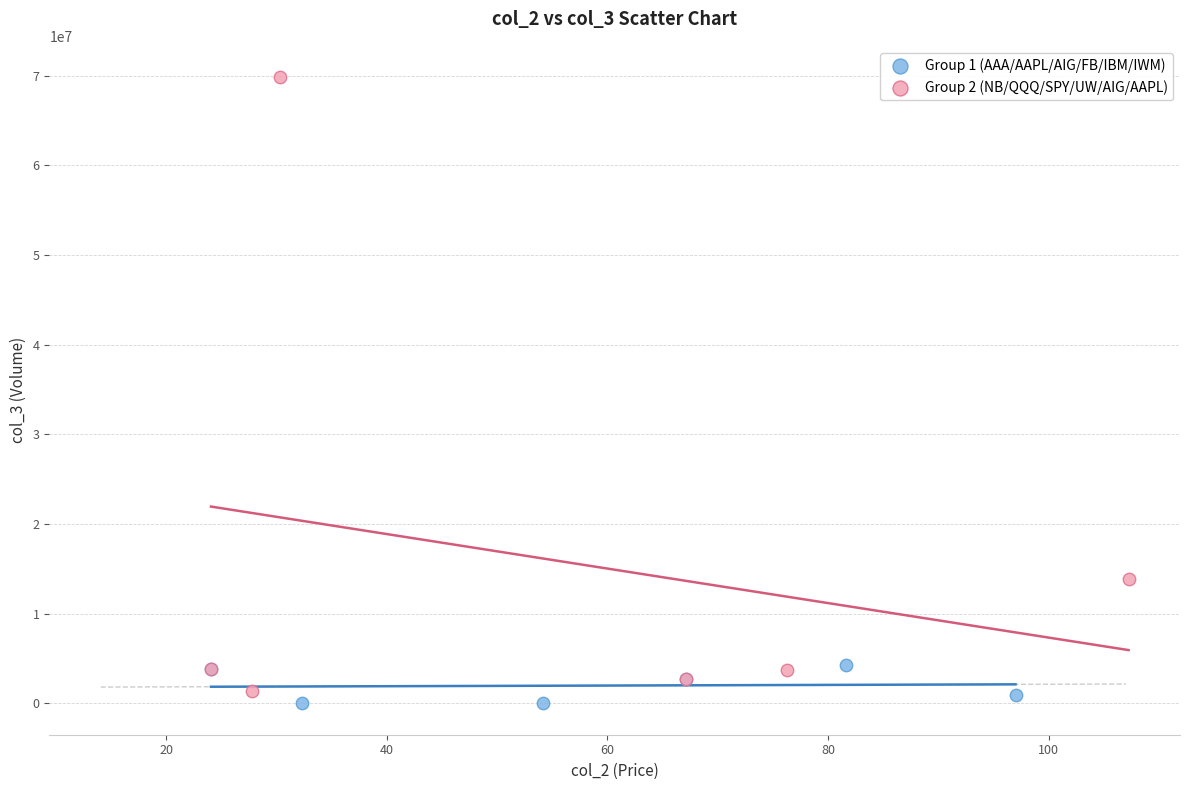

Which series has the largest Y range (max minus min)?

Group 2 (NB/QQQ/SPY/UW/AIG/AAPL)